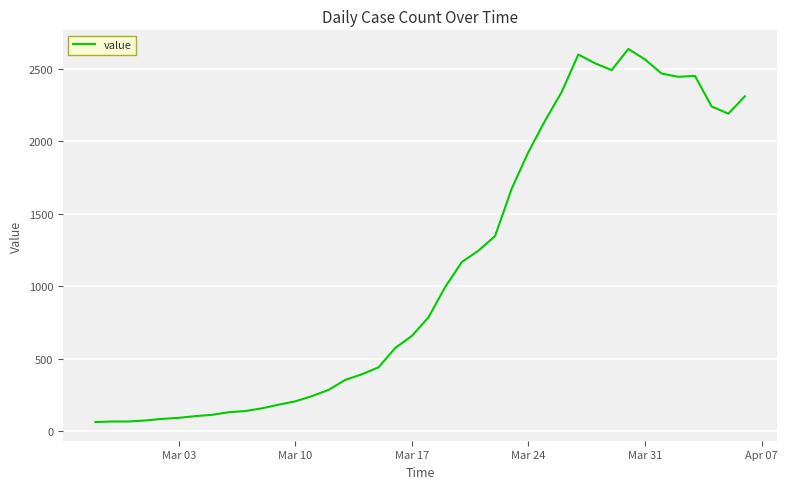

What is the greatest value displayed?

2638